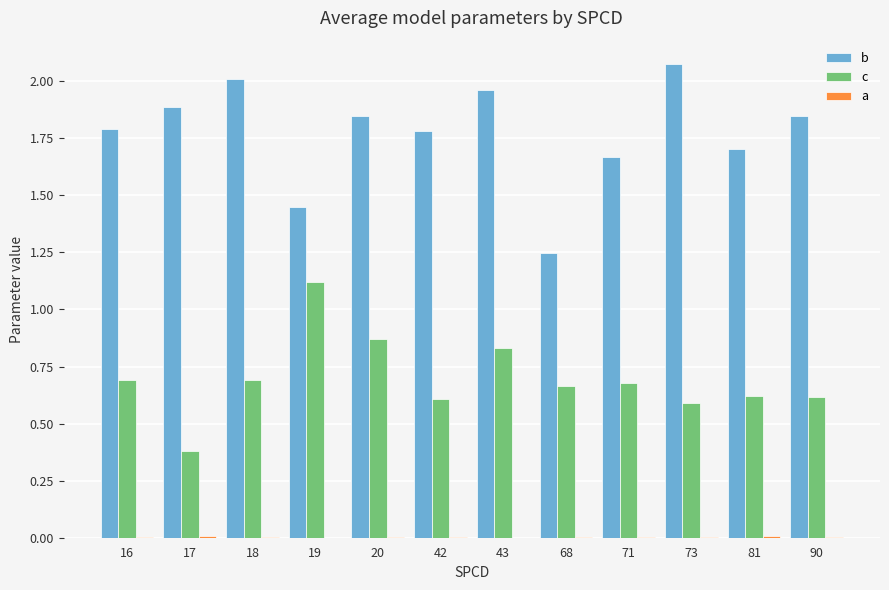

What is the value of the b bar at the 8th from the left?

1.2